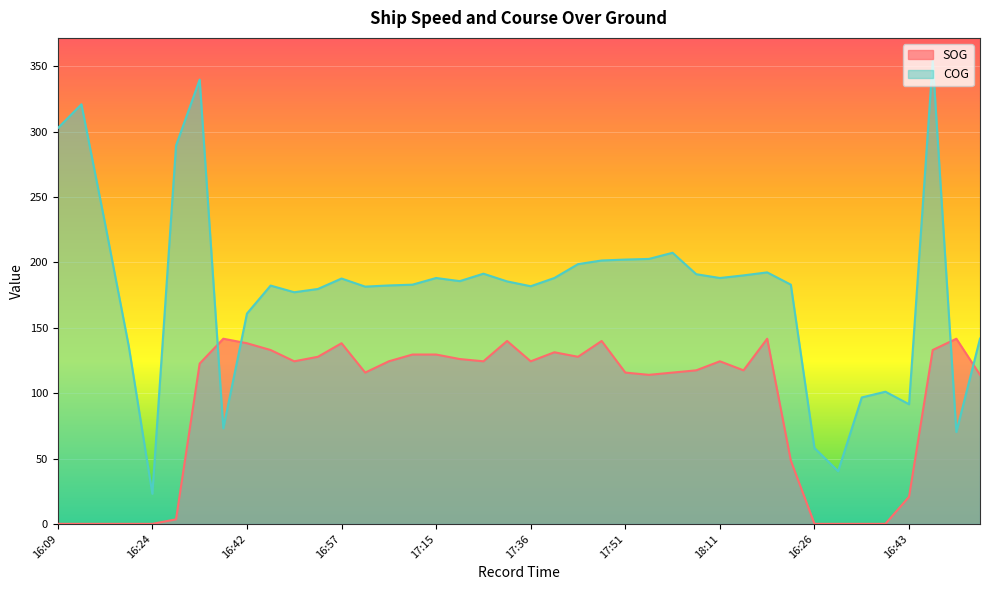

Which category has the highest value across all series?

16:50